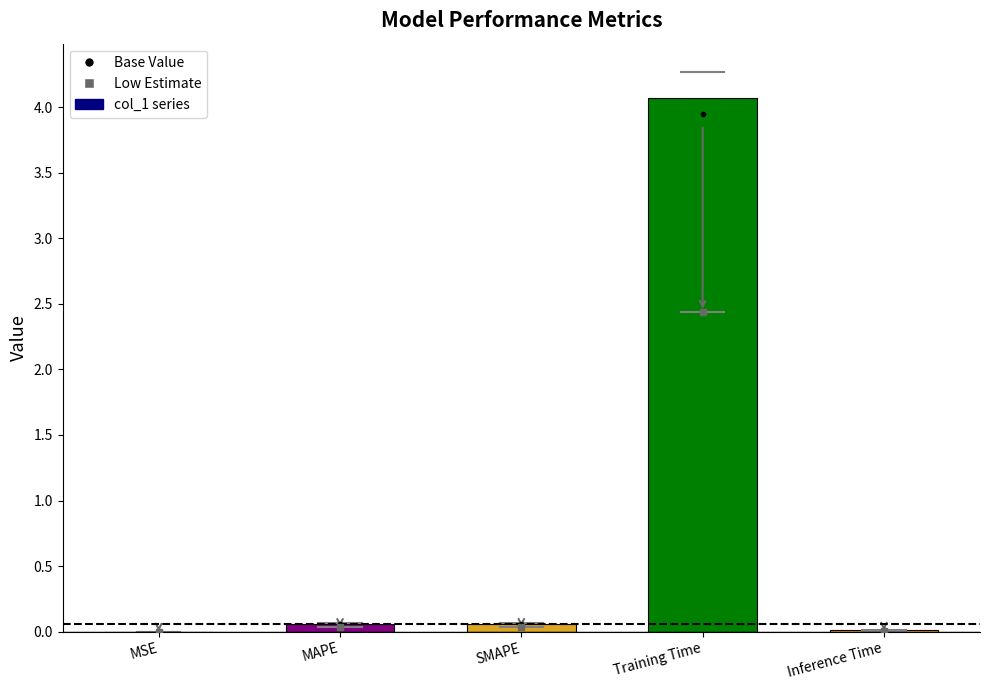

Count the number of data series in this chart.

1